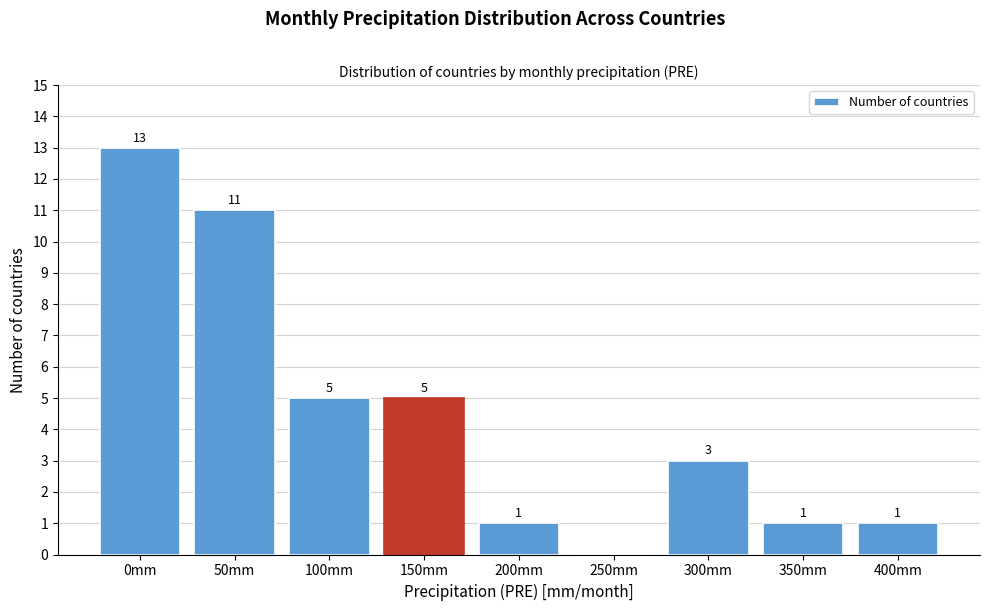

Reading left to right, list all the values displayed in this chart.

0mm=13	50mm=11	100mm=5	150mm=5	200mm=1	250mm=0	300mm=3	350mm=1	400mm=1